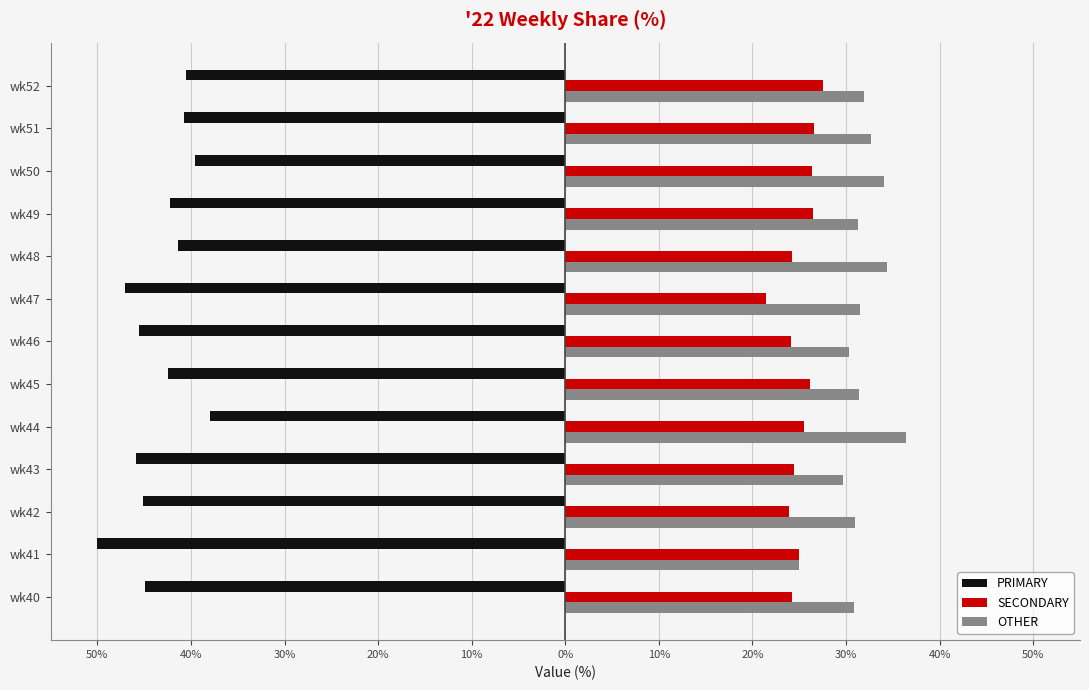

What are all the series names shown in the legend?

PRIMARY, SECONDARY, OTHER